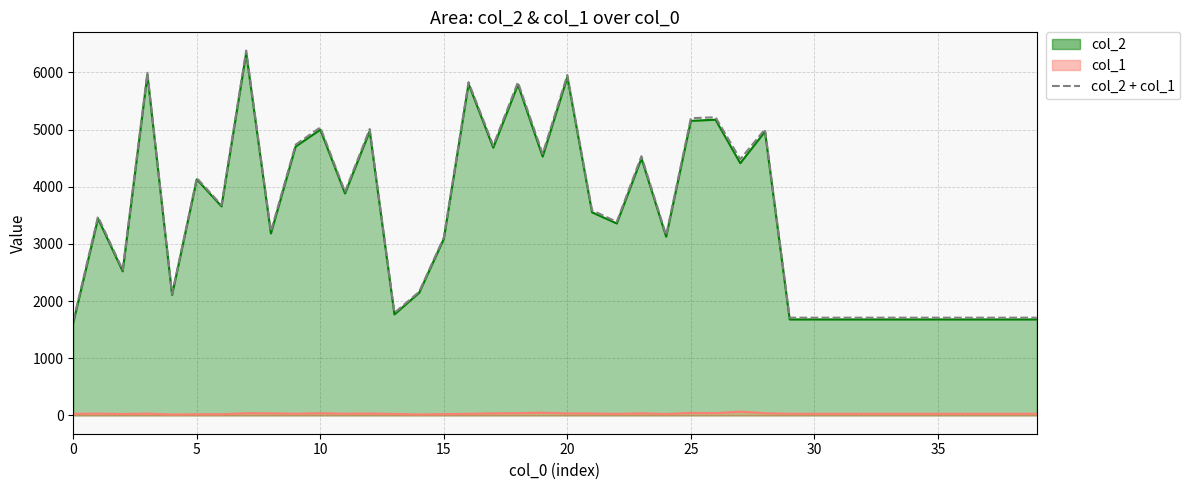

What is the minimum value shown in the chart?

17